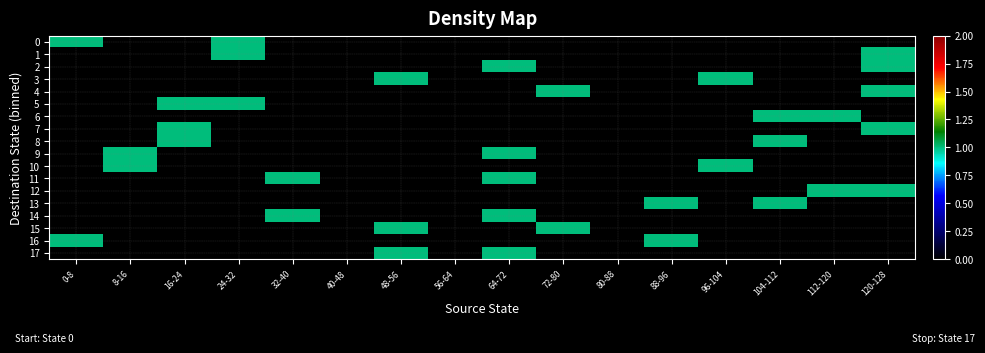

Which series changed the most between 16-24 and 80-88?

5